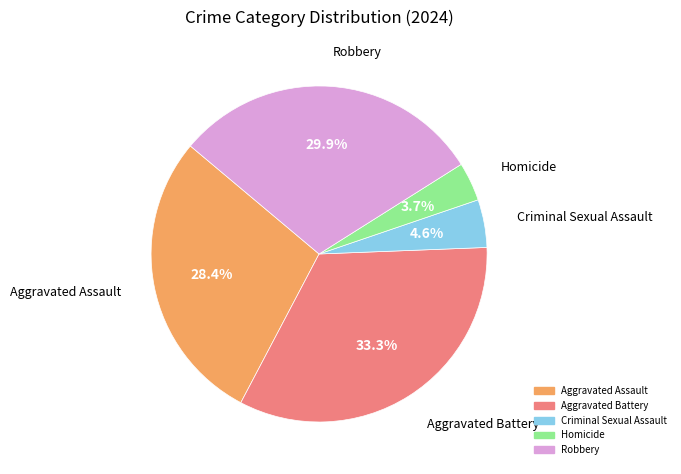

Is Aggravated Assault the majority of the pie?

No